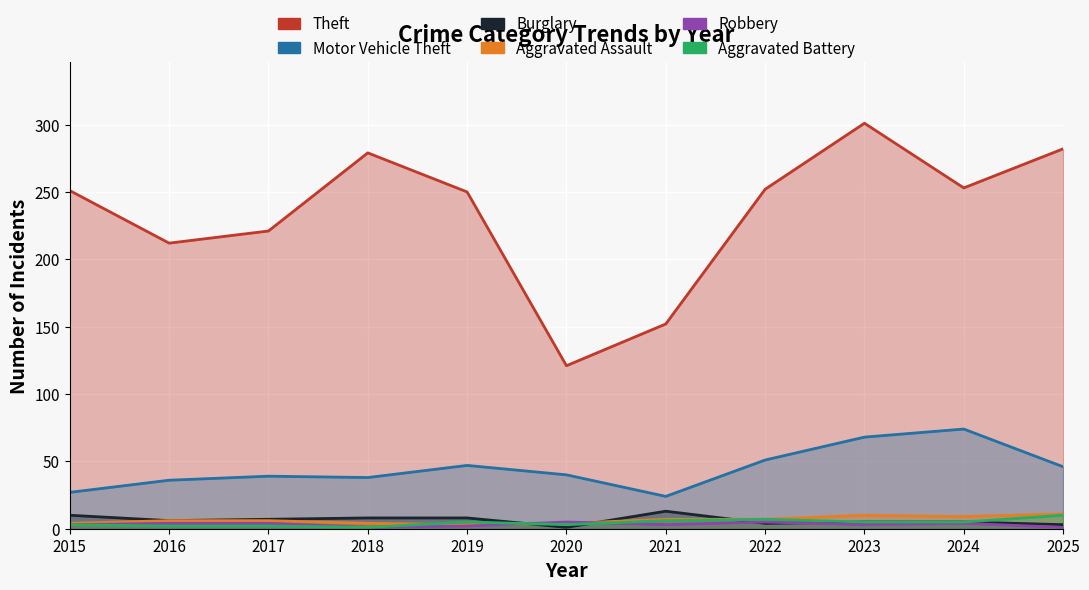

List the labels in order of Aggravated Battery value, smallest first.

2018, 2016, 2017, 2015, 2020, 2019, 2023, 2024, 2021, 2022, 2025